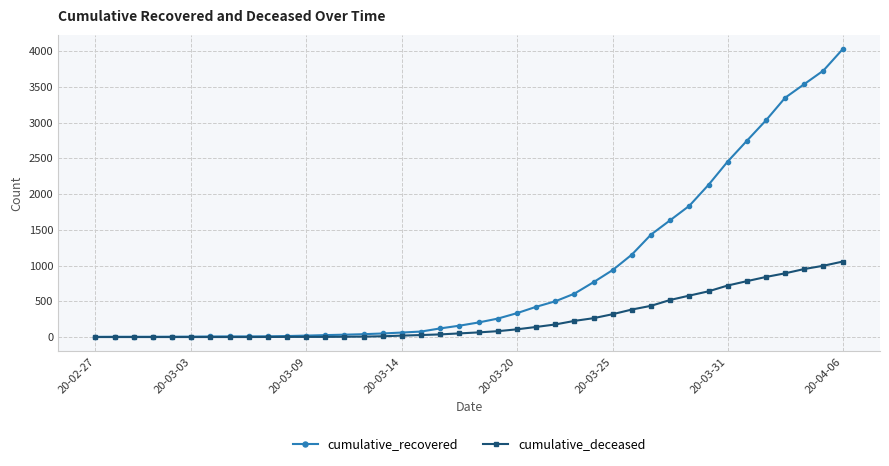

List the series in order of their peak value, lowest first.

cumulative_deceased, cumulative_recovered